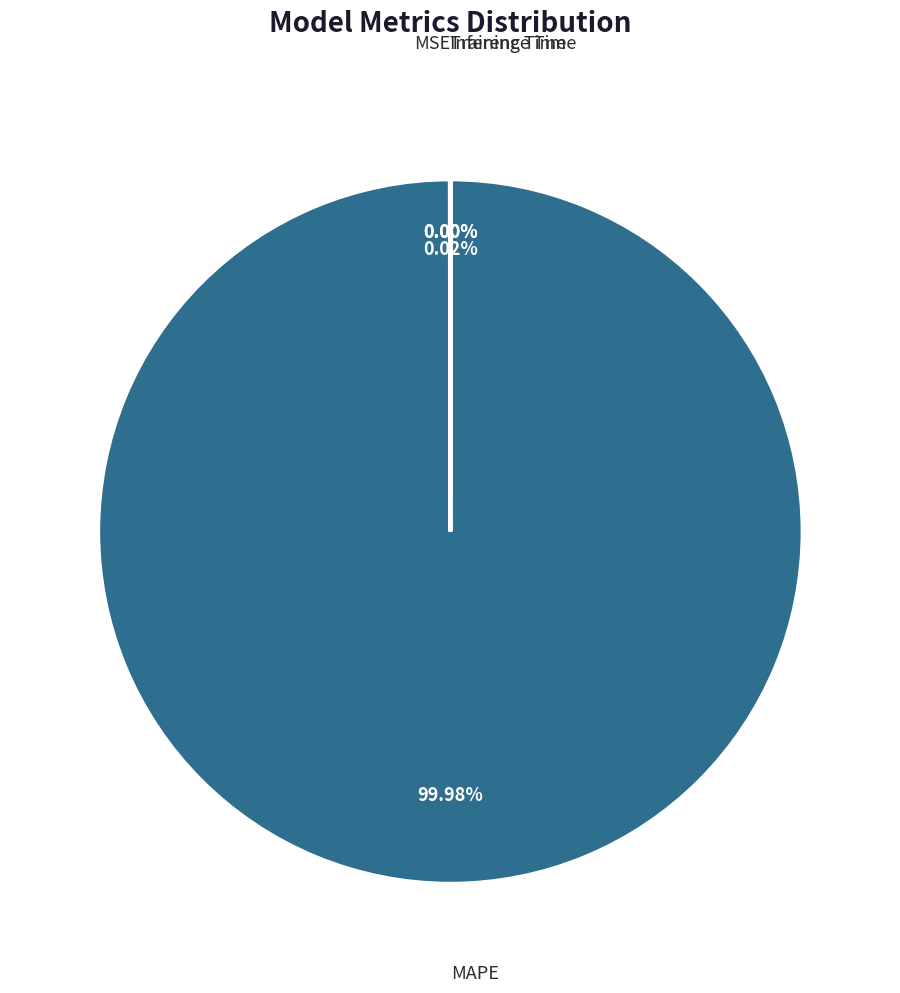

What is the smallest slice in the pie chart?

Inference Time